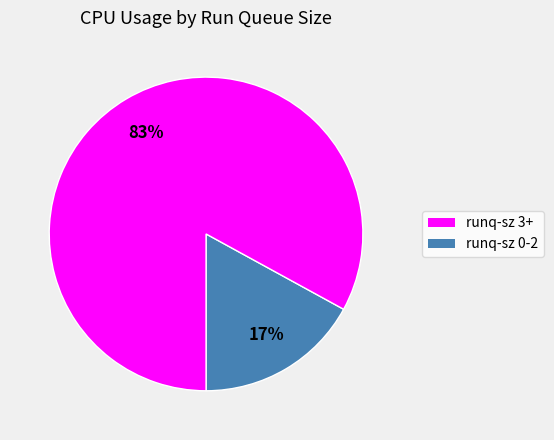

Count the number of slices in the pie.

2